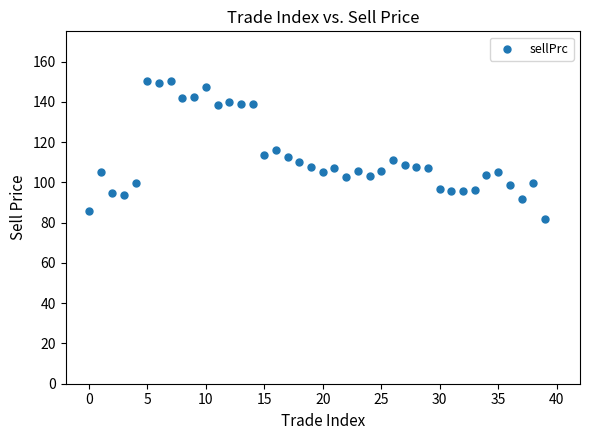

What is the range of Y values (max minus min)?

68.8